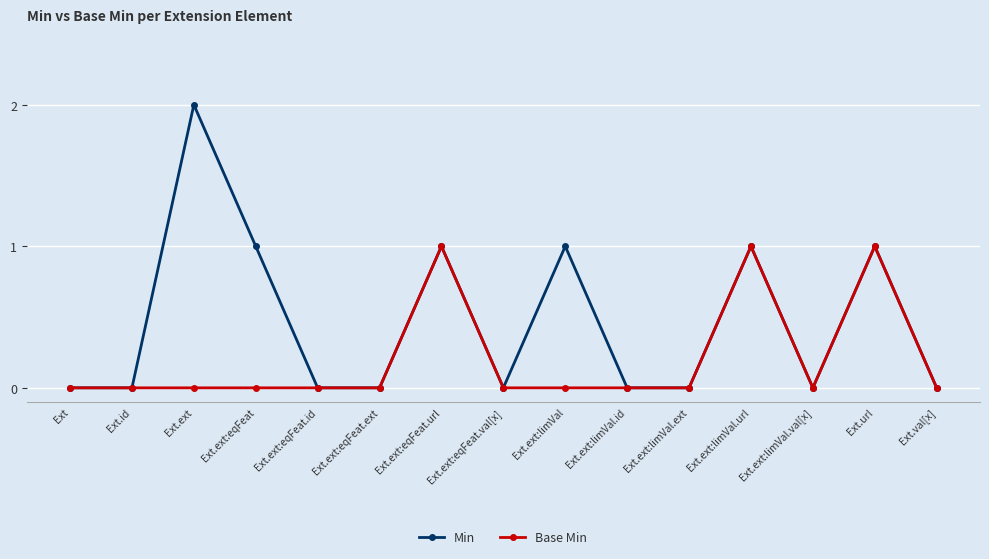

Reading left to right, extract all data points from this chart.

Min: Ext=0	Ext.id=0	Ext.ext=2	Ext.ext:eqFeat=1	Ext.ext:eqFeat.id=0	Ext.ext:eqFeat.ext=0	Ext.ext:eqFeat.url=1	Ext.ext:eqFeat.val[x]=0	Ext.ext:limVal=1	Ext.ext:limVal.id=0	Ext.ext:limVal.ext=0	Ext.ext:limVal.url=1	Ext.ext:limVal.val[x]=0	Ext.url=1	Ext.val[x]=0
Base Min: Ext=0	Ext.id=0	Ext.ext=0	Ext.ext:eqFeat=0	Ext.ext:eqFeat.id=0	Ext.ext:eqFeat.ext=0	Ext.ext:eqFeat.url=1	Ext.ext:eqFeat.val[x]=0	Ext.ext:limVal=0	Ext.ext:limVal.id=0	Ext.ext:limVal.ext=0	Ext.ext:limVal.url=1	Ext.ext:limVal.val[x]=0	Ext.url=1	Ext.val[x]=0